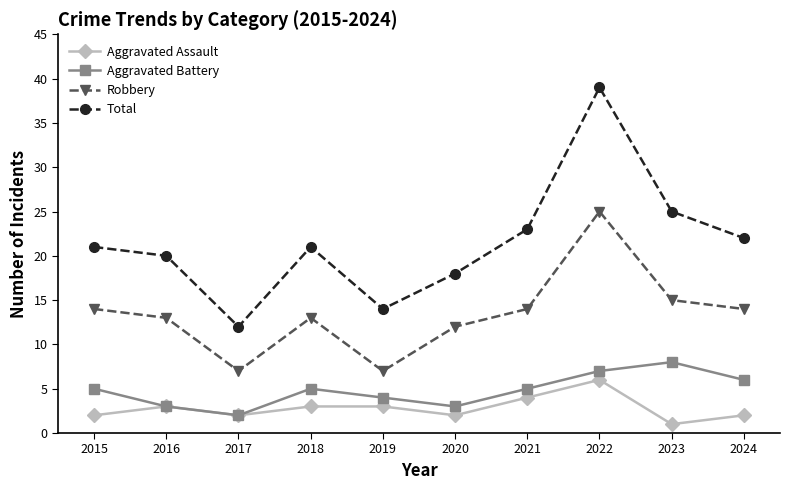

Which series has the largest range (max minus min)?

Total